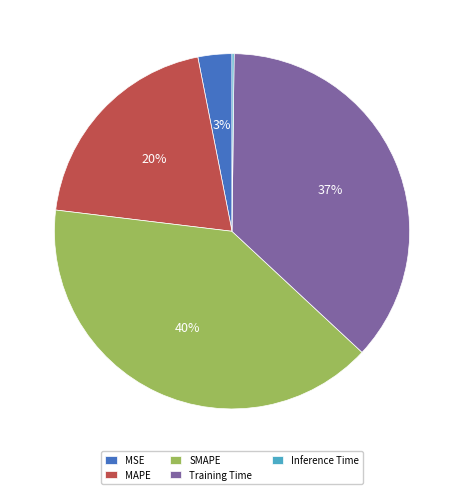

Do Training Time and MAPE together represent more than half of the pie?

Yes